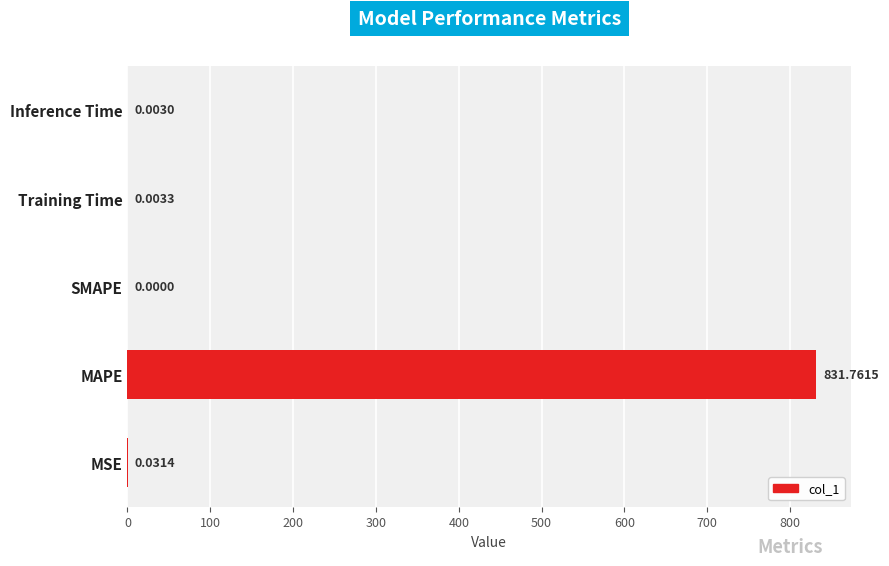

What is the sum of all values?

831.8